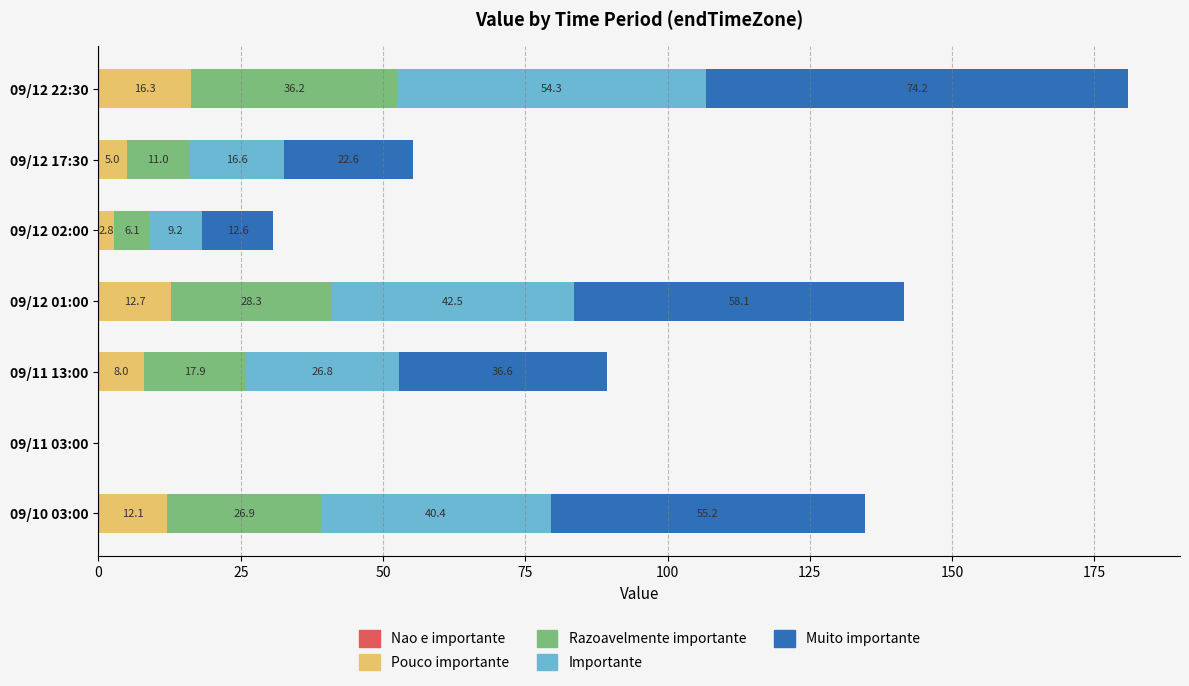

What is the maximum value for Pouco importante?

16.3